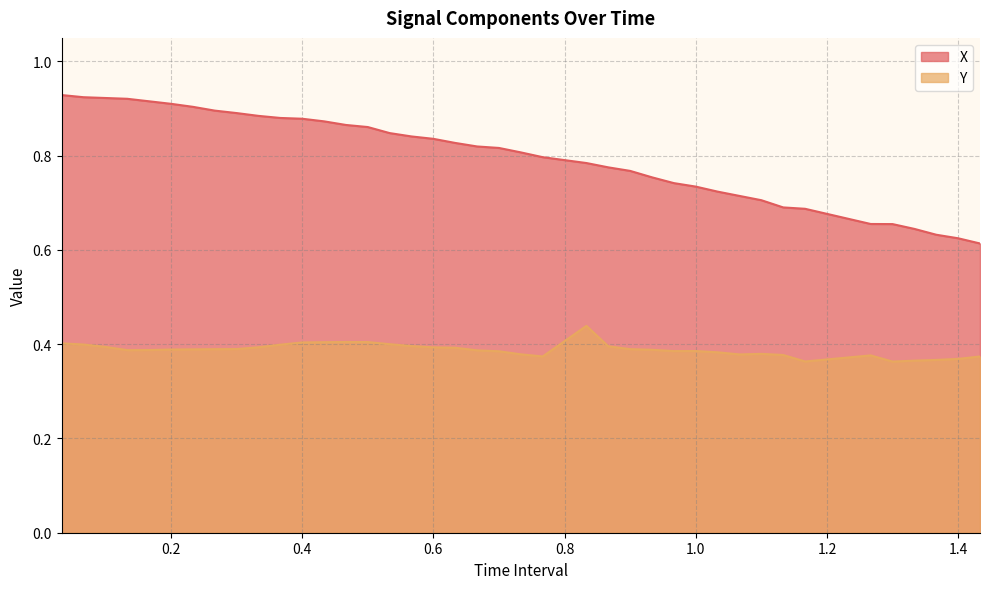

Rank the series at 1.266666666666667 from highest to lowest value.

X, Y